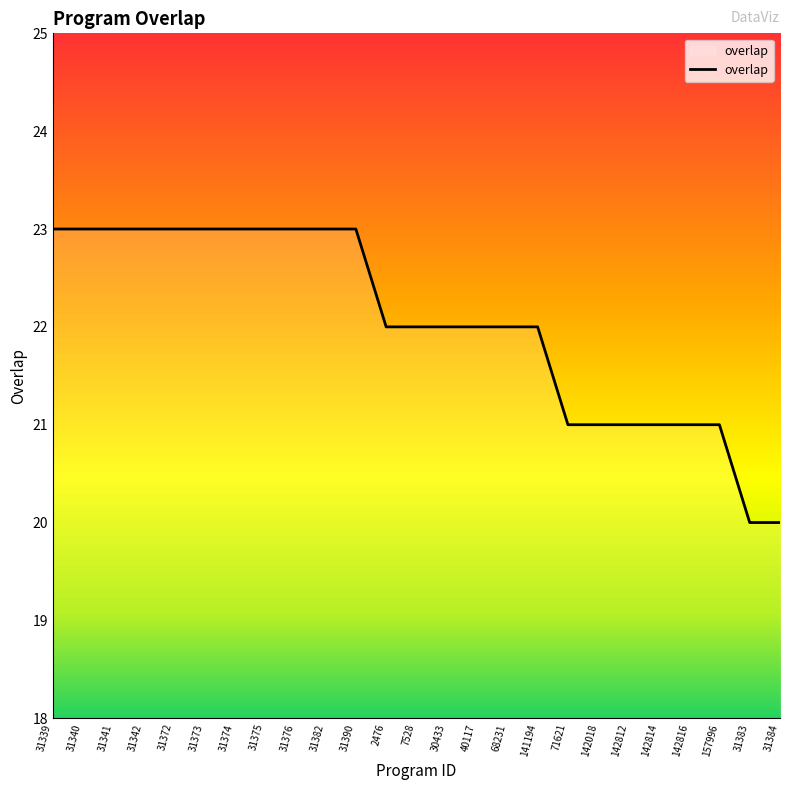

What is the difference between the maximum and minimum values?

3